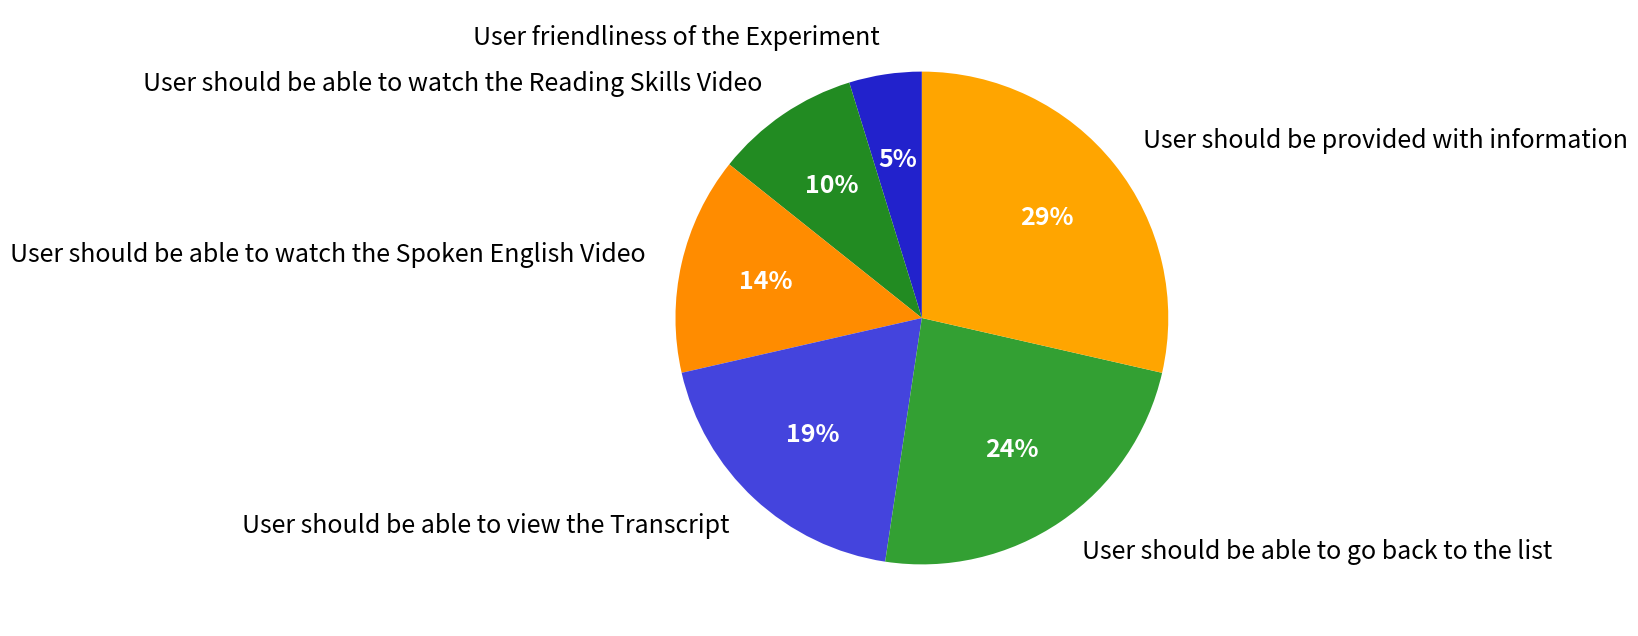

Which category has the smallest portion of the pie?

User friendliness of the Experiment